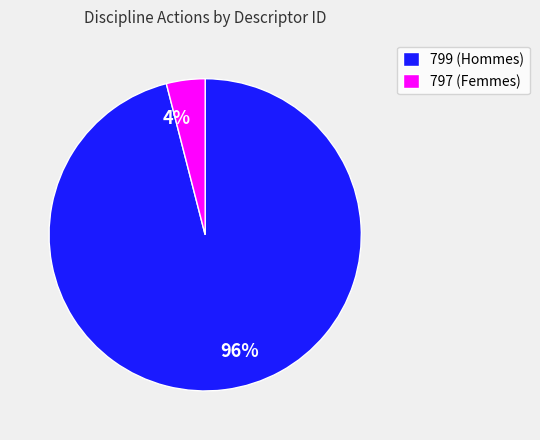

How many segments does this pie chart have?

2